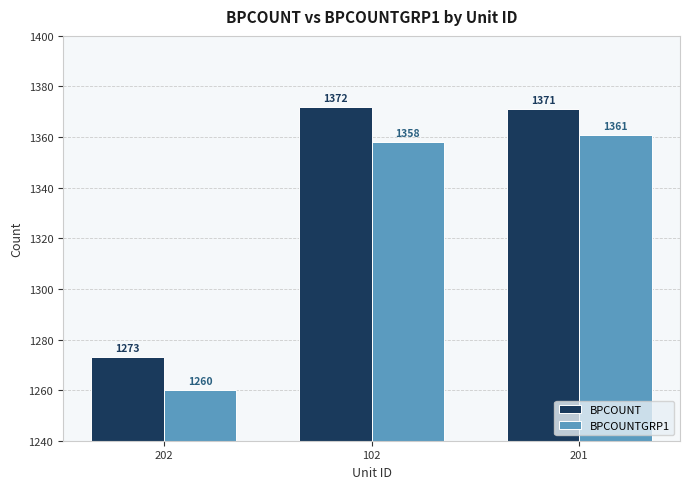

What is the label of the 2nd bar from the left?

102